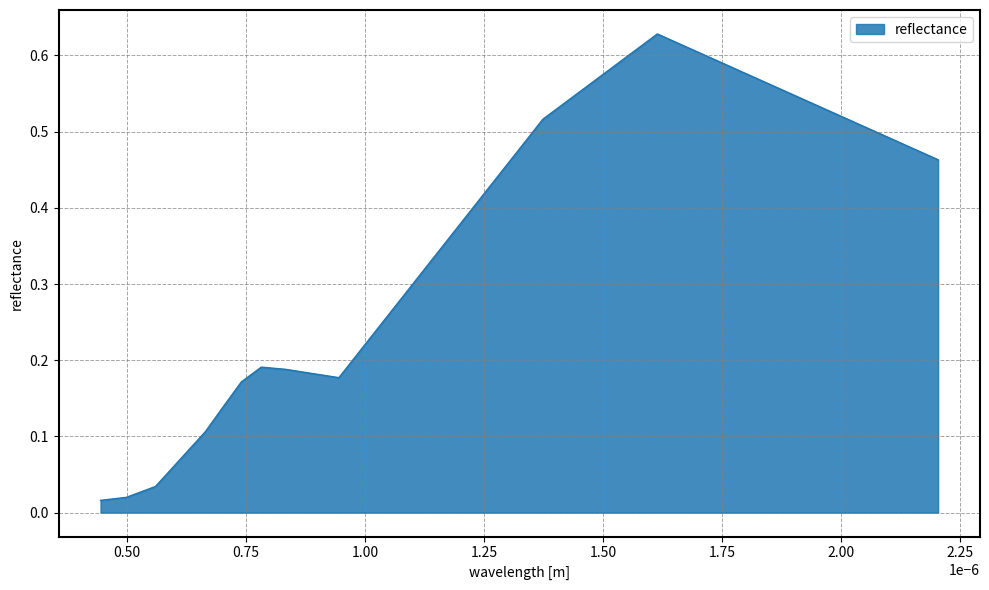

Is this an area chart (filled region under the line)?

Yes